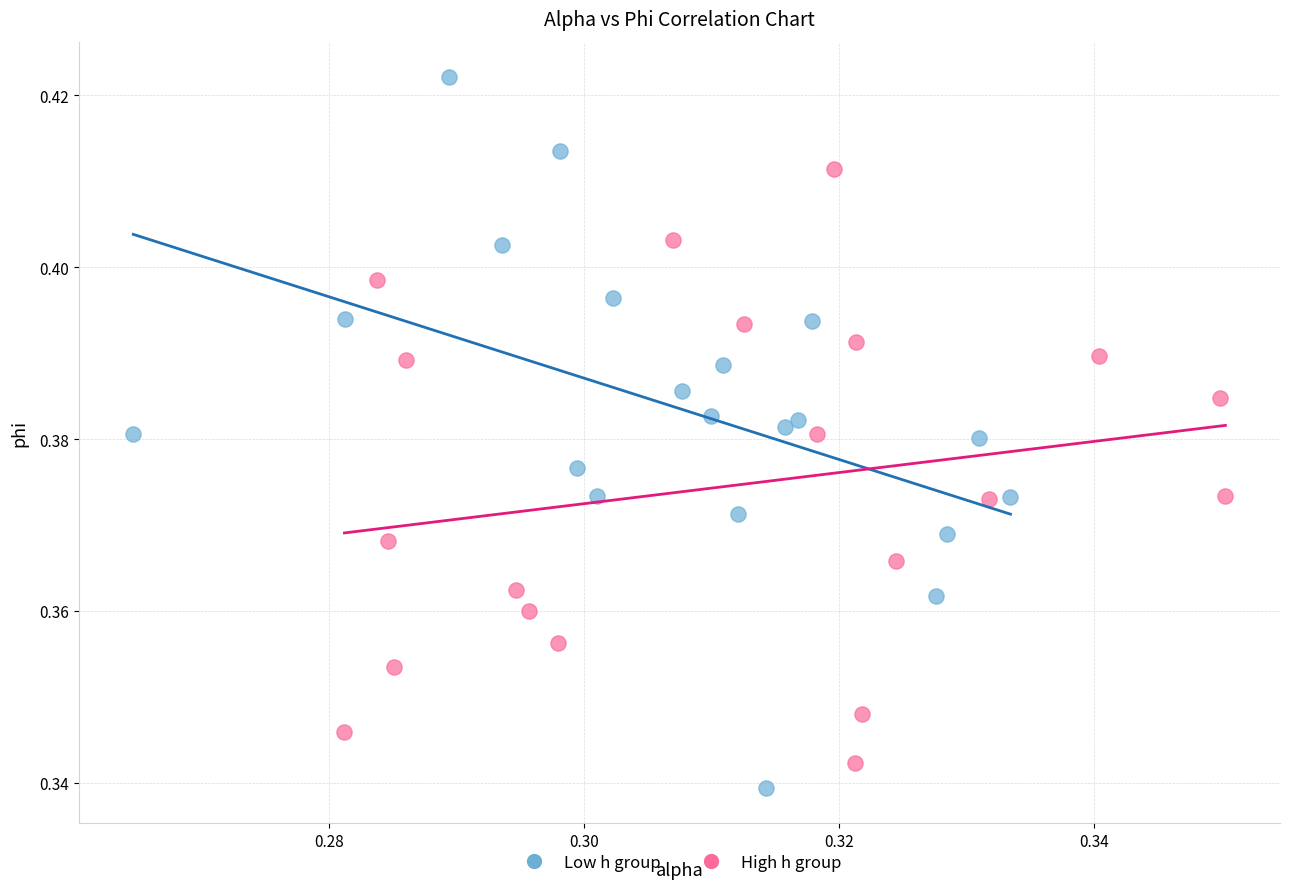

What are all the series names shown in the legend?

Low h group, High h group